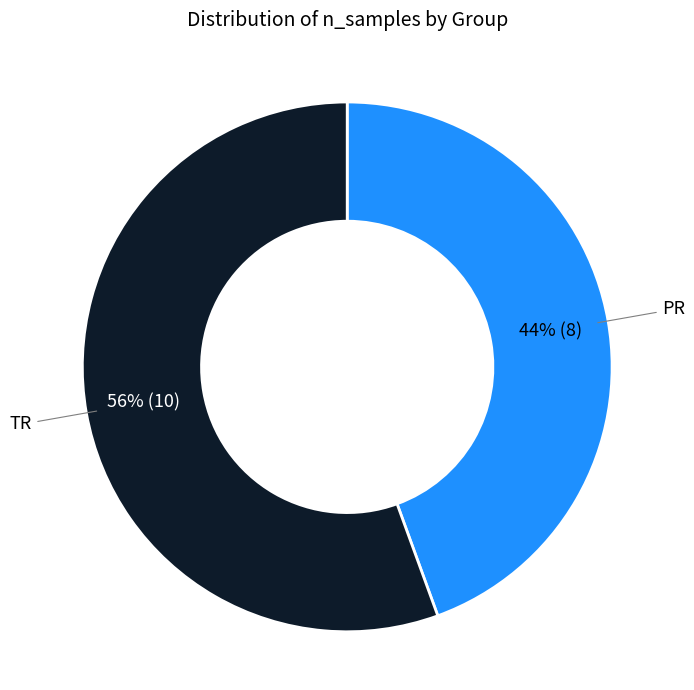

To the nearest percent, what is the average slice percentage?

50%